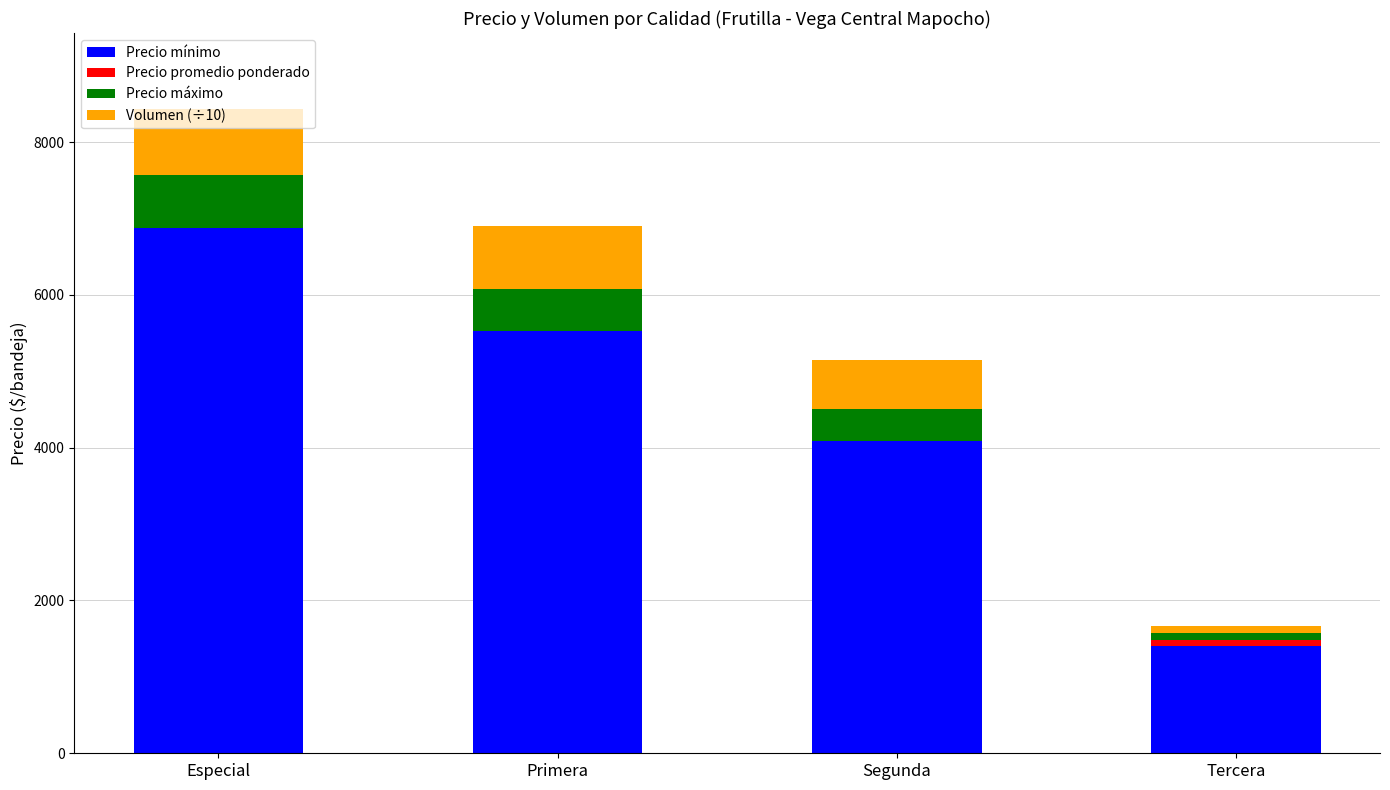

What is the label of the 2nd bar from the left?

Primera